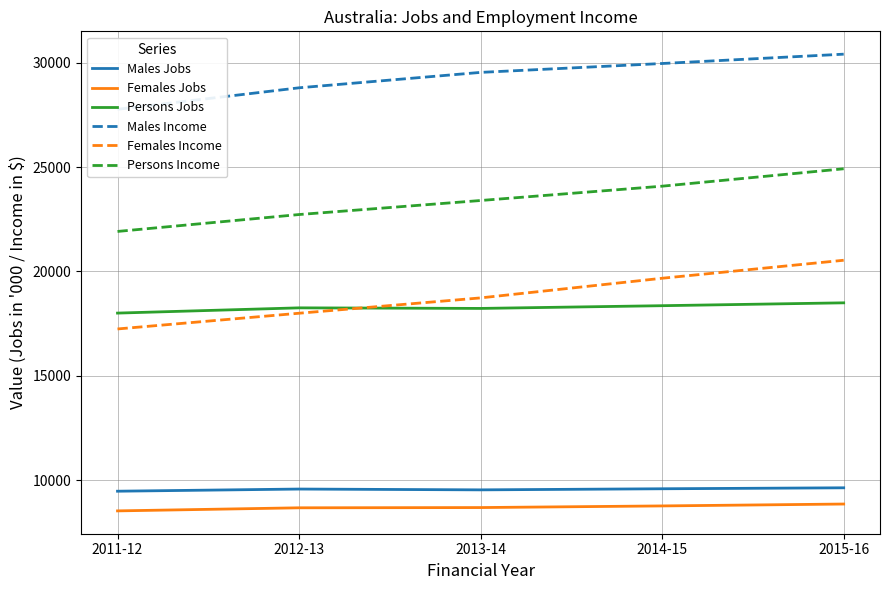

True or false: Persons Jobs and Persons Income intersect in this chart.

False